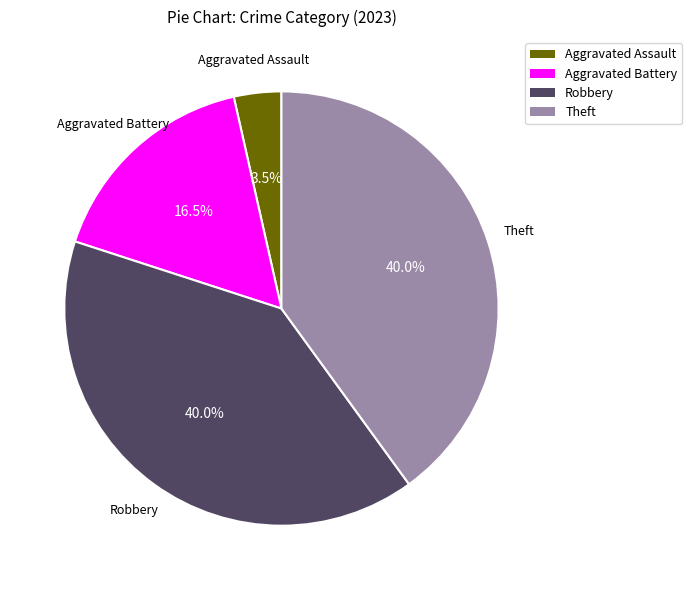

Approximately how many times larger is the value at Aggravated Assault compared to Theft?

0.1